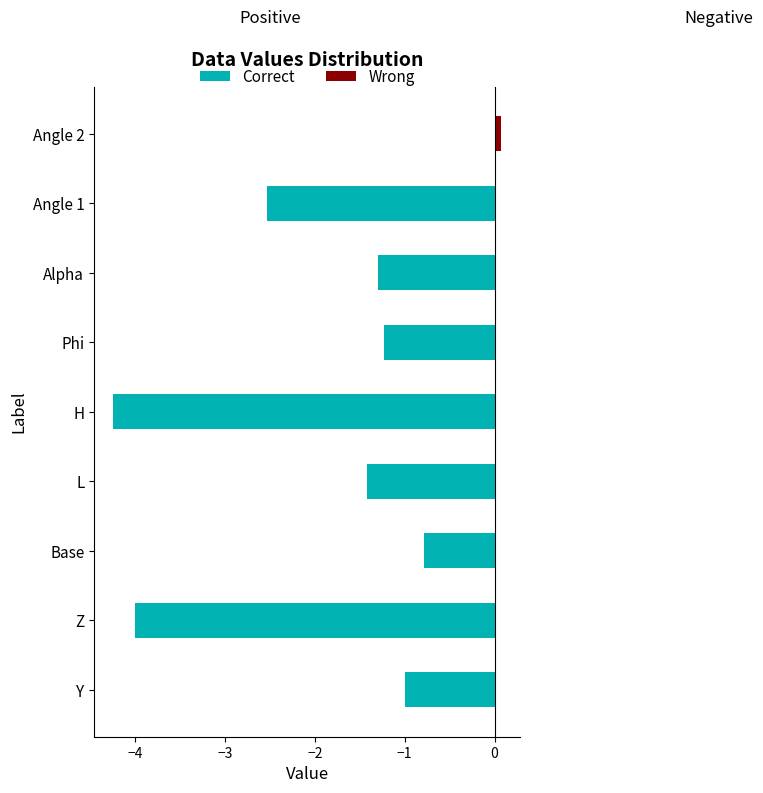

What is the greatest value displayed?

0.1